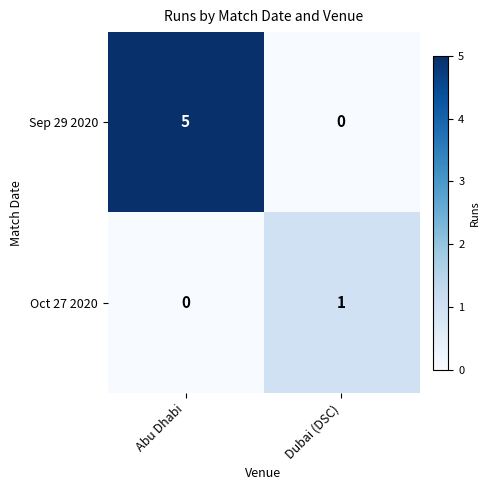

What is the highest value of the Sep 29 2020 series?

5